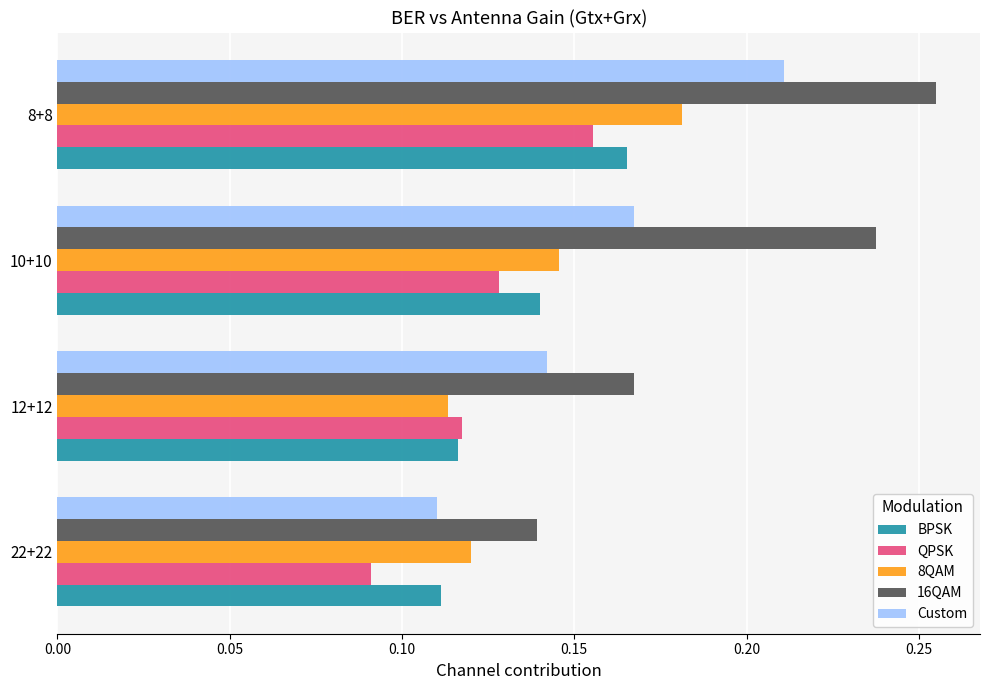

Which series has the widest spread of values?

16QAM